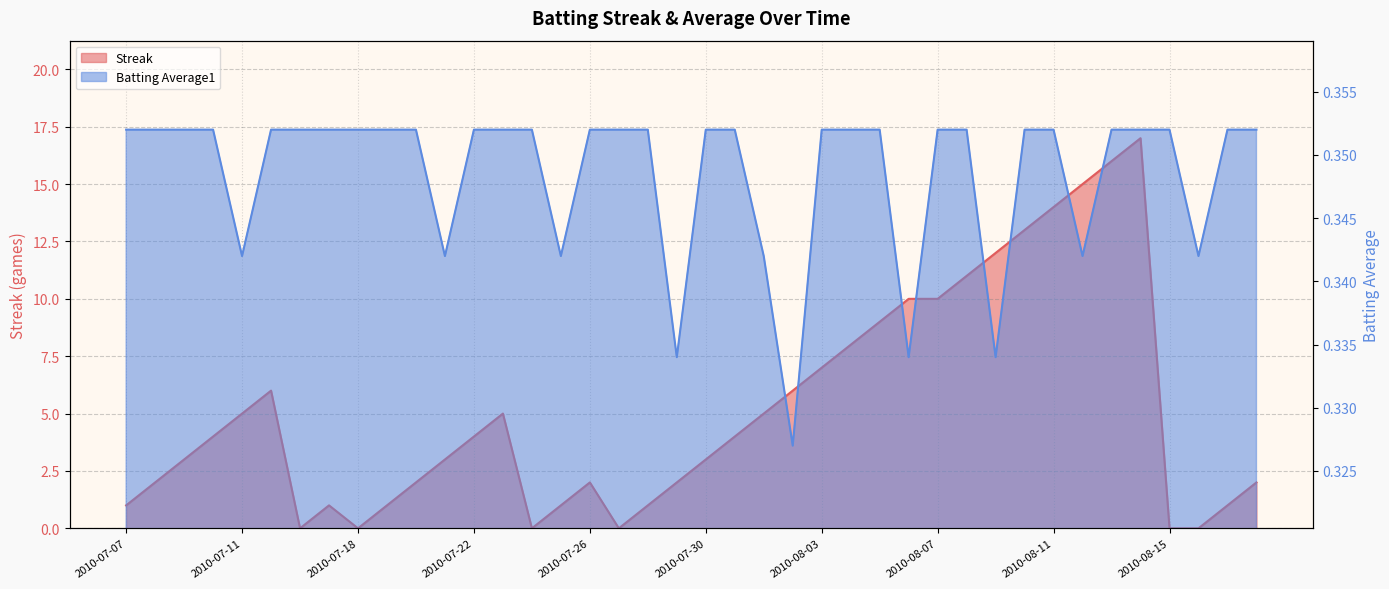

What is the total value across all series at 2010-07-16?

0.4